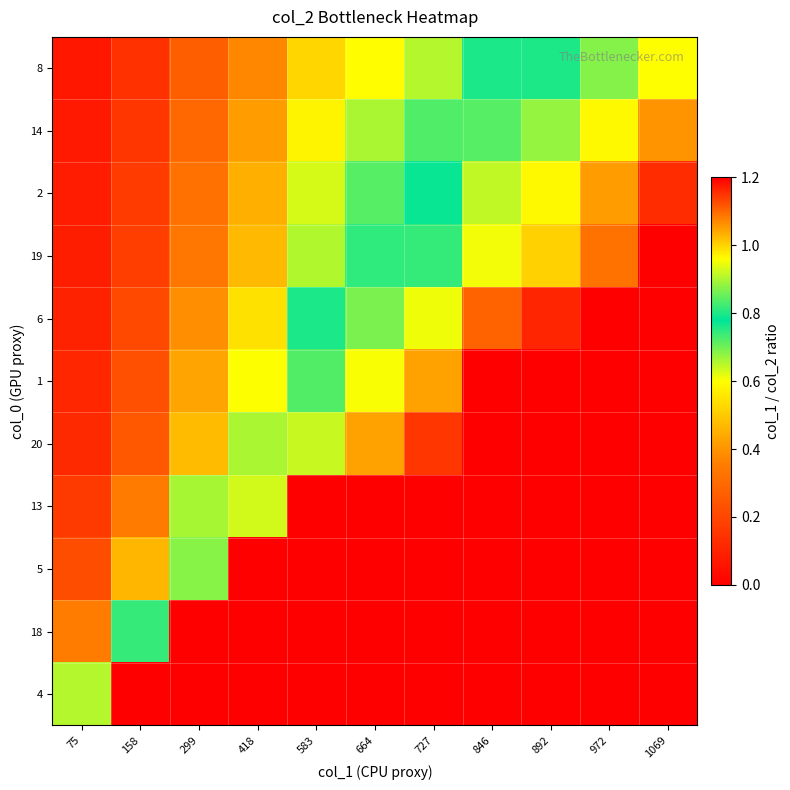

Which label corresponds to the largest value in the chart?

1069